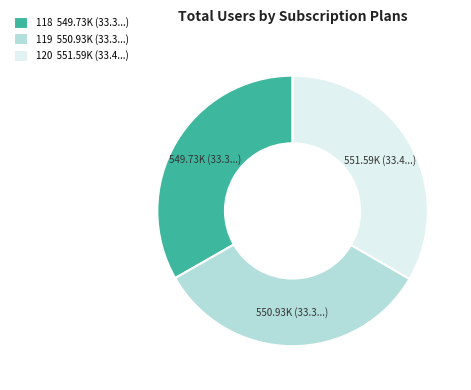

Approximately how many times larger is the value at 120 551.59K (33.4...) compared to 119 550.93K (33.3...)?

1.0